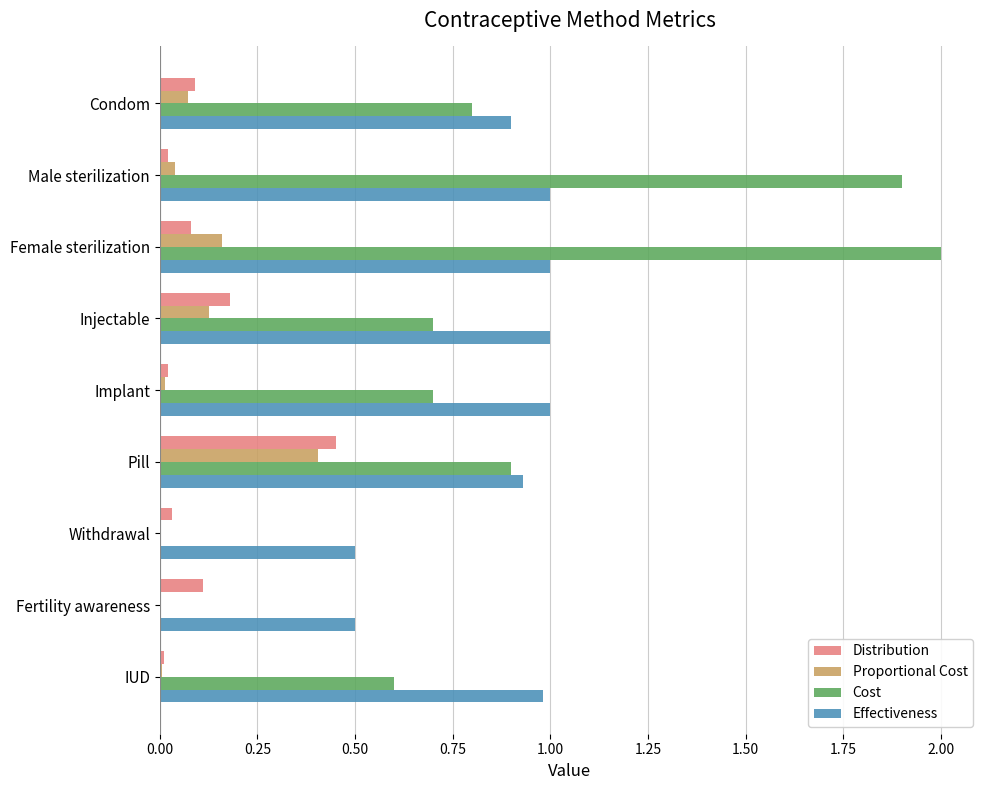

What is the greatest value displayed?

2.0